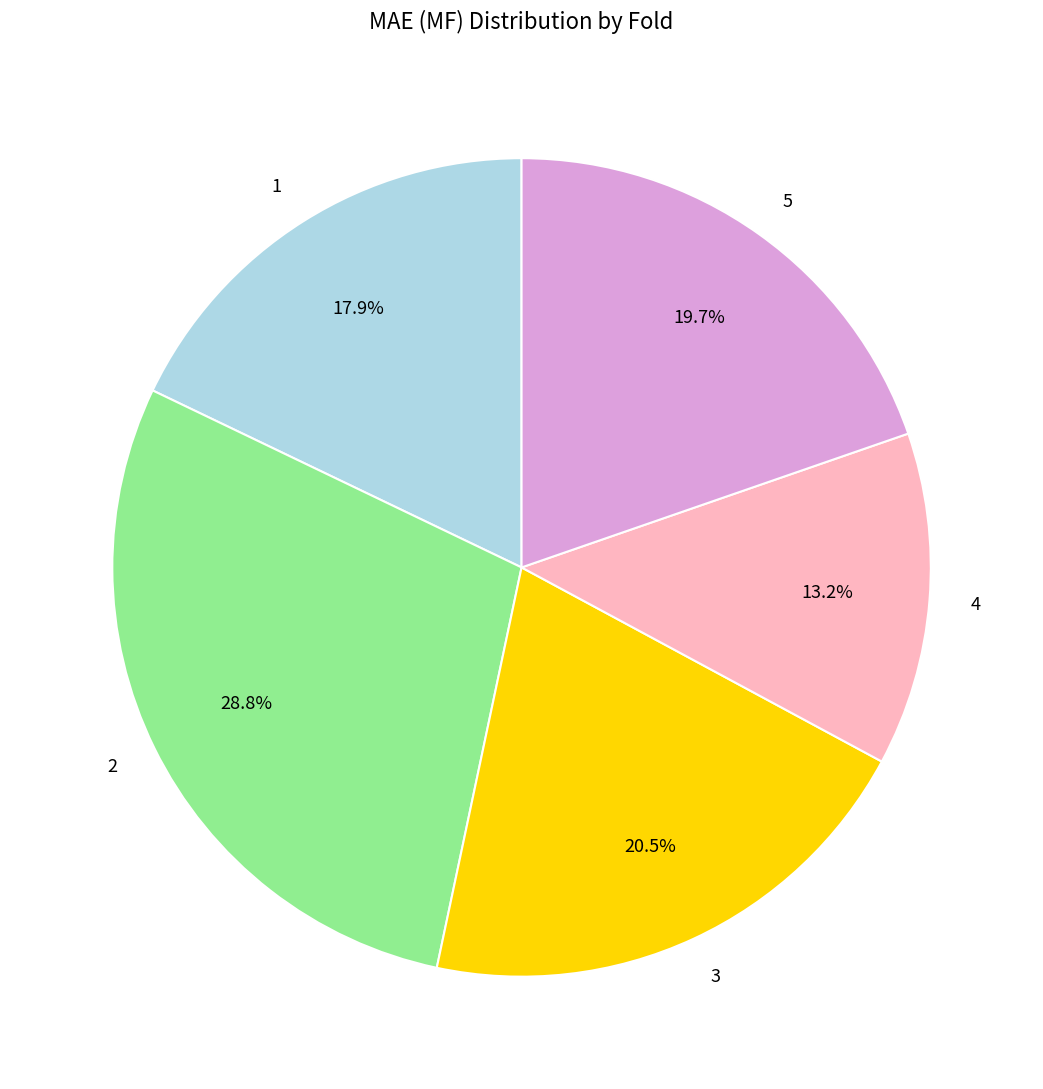

To the nearest percent, what is the difference between the largest and smallest slice percentages?

16%